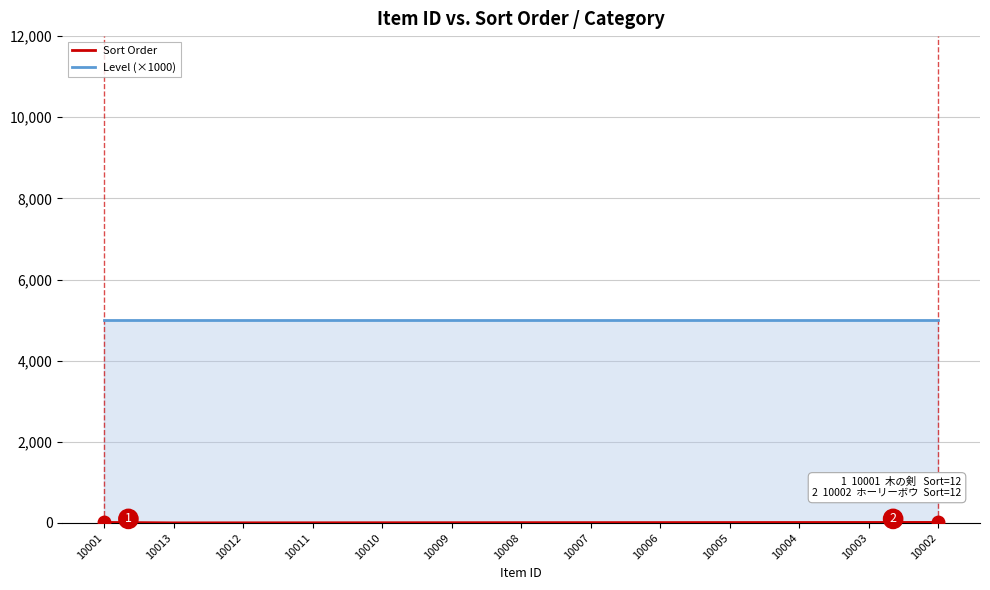

What is the maximum value shown in the chart?

5000